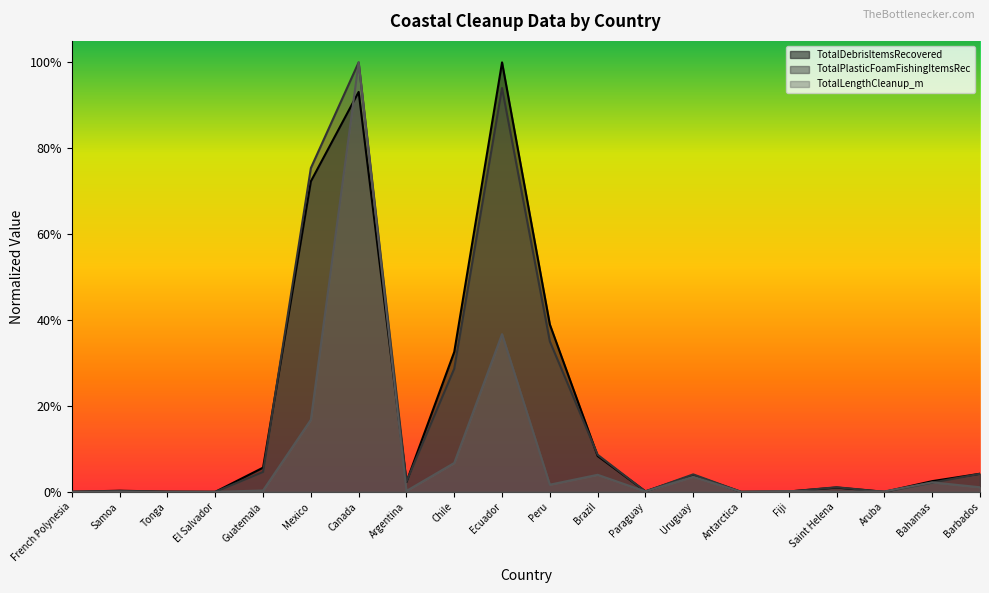

What is the average value of the TotalLengthCleanup_m series?

0.1